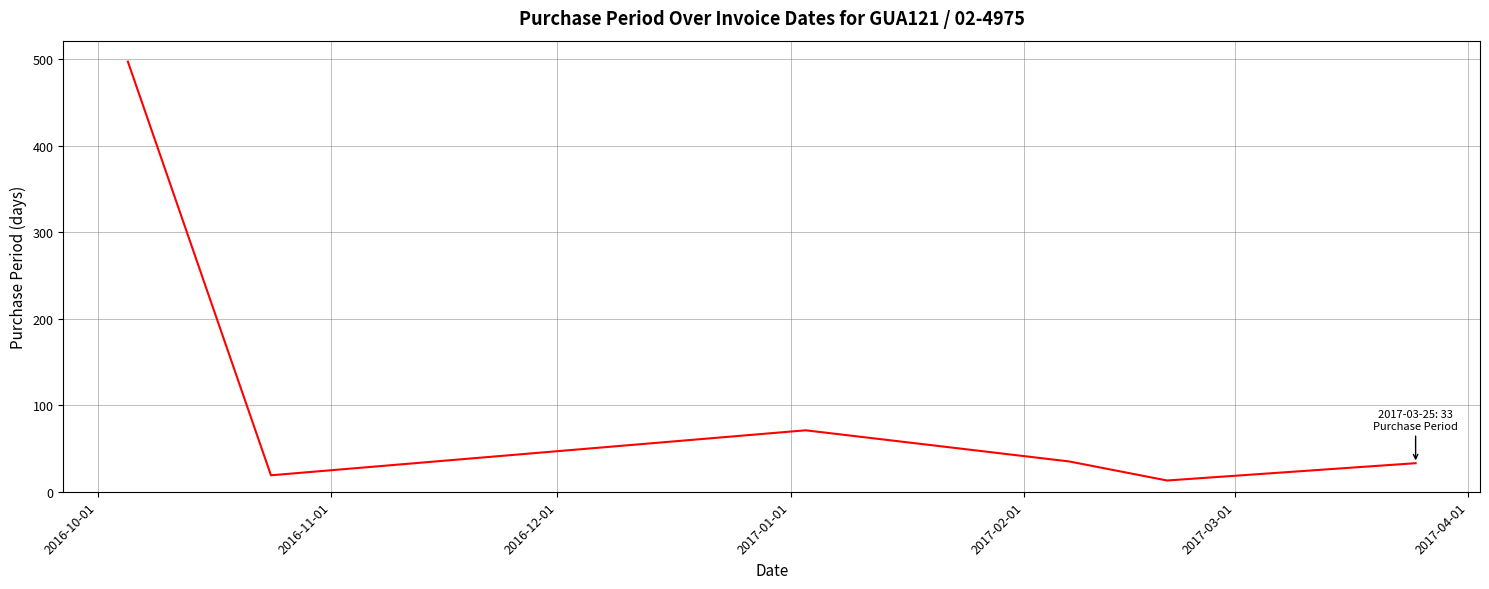

What is the difference between the maximum and second lowest values?

478